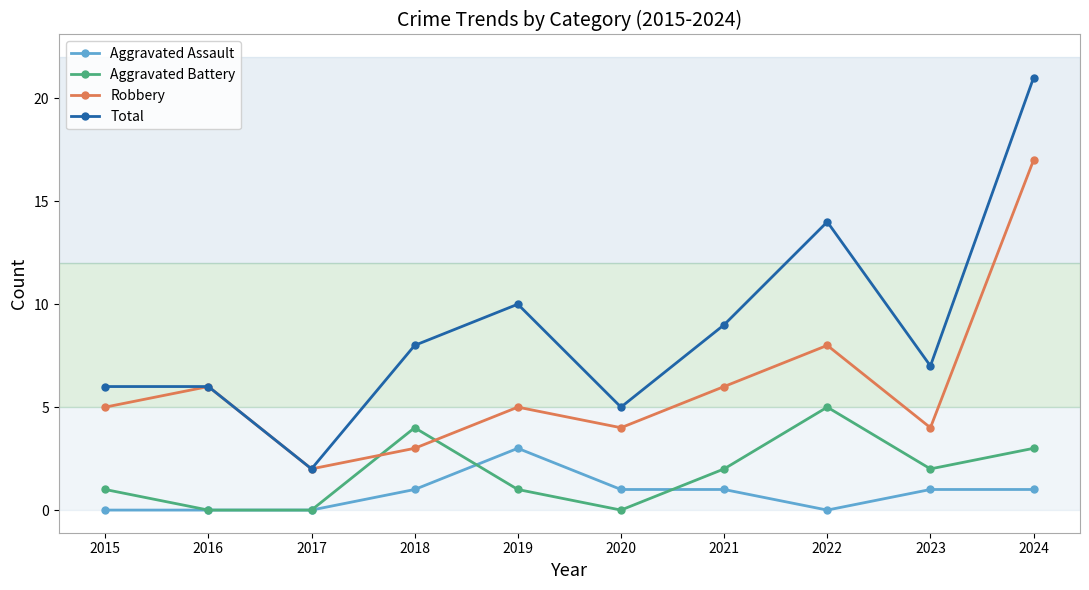

What is the spread (max minus min) of values at 2017?

2